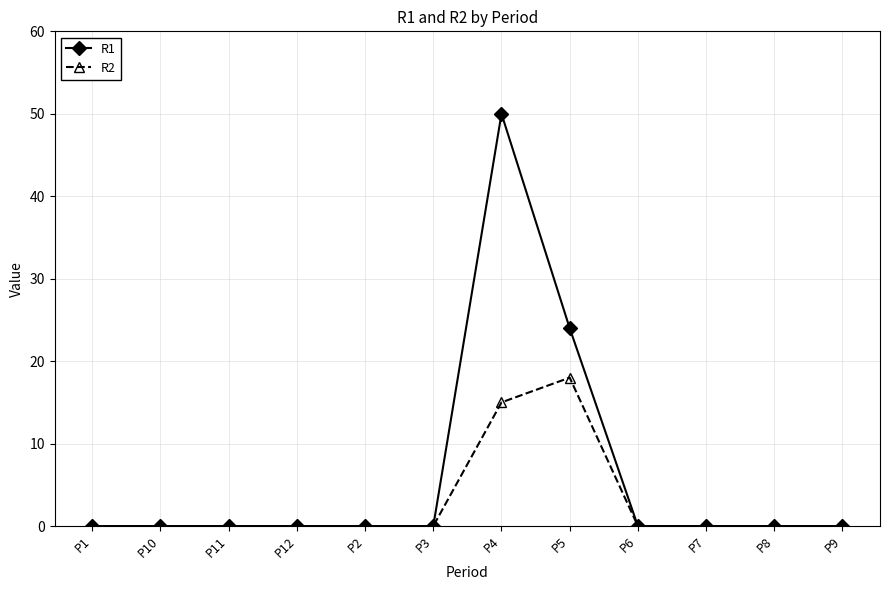

At how many categories does at least one series exceed 22?

2